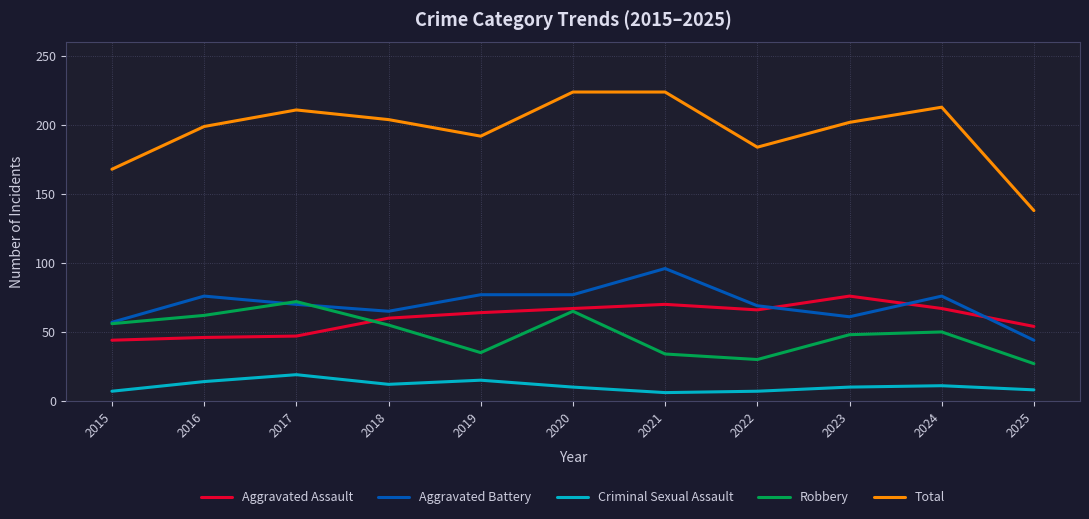

List the series in order of their peak value, highest first.

Total, Aggravated Battery, Aggravated Assault, Robbery, Criminal Sexual Assault